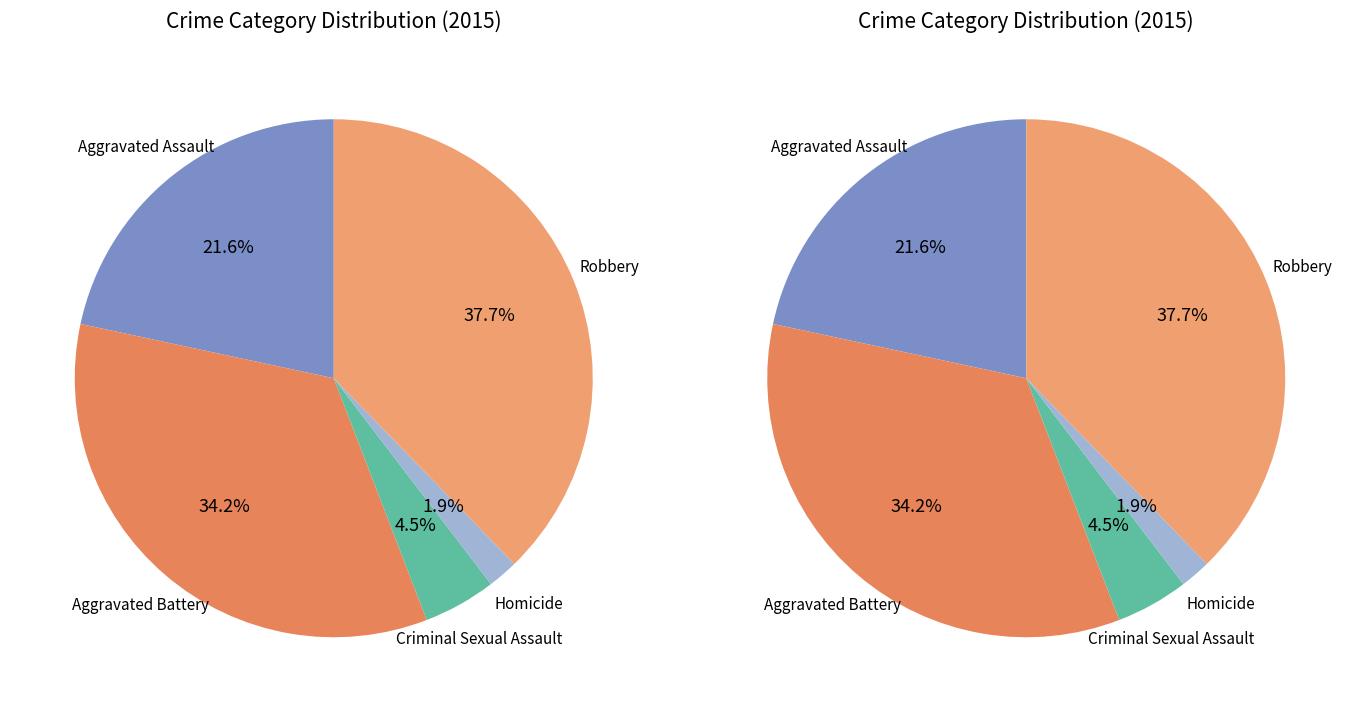

Approximately how many times larger is the value at Aggravated Battery compared to Homicide?

18.0